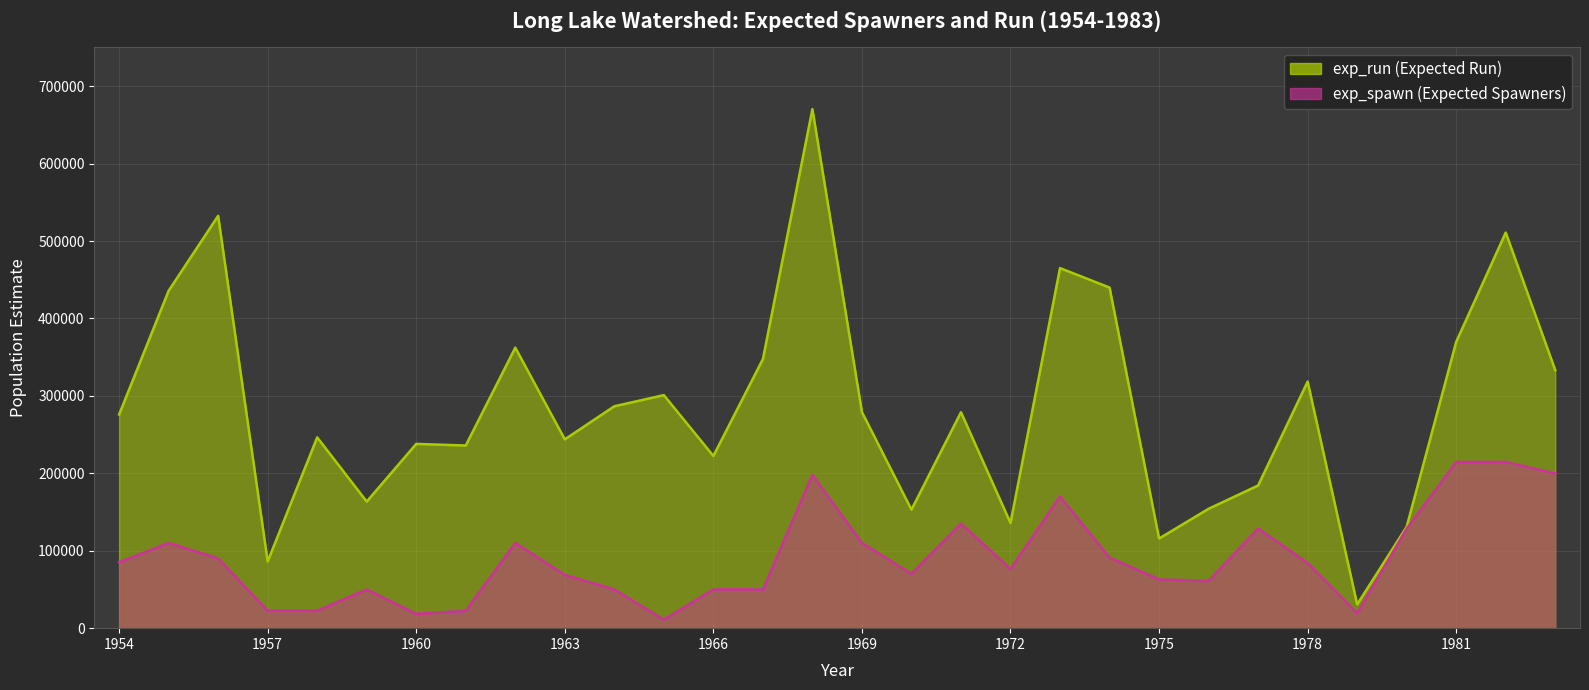

What is the lowest value of the exp_run series?

30650.4